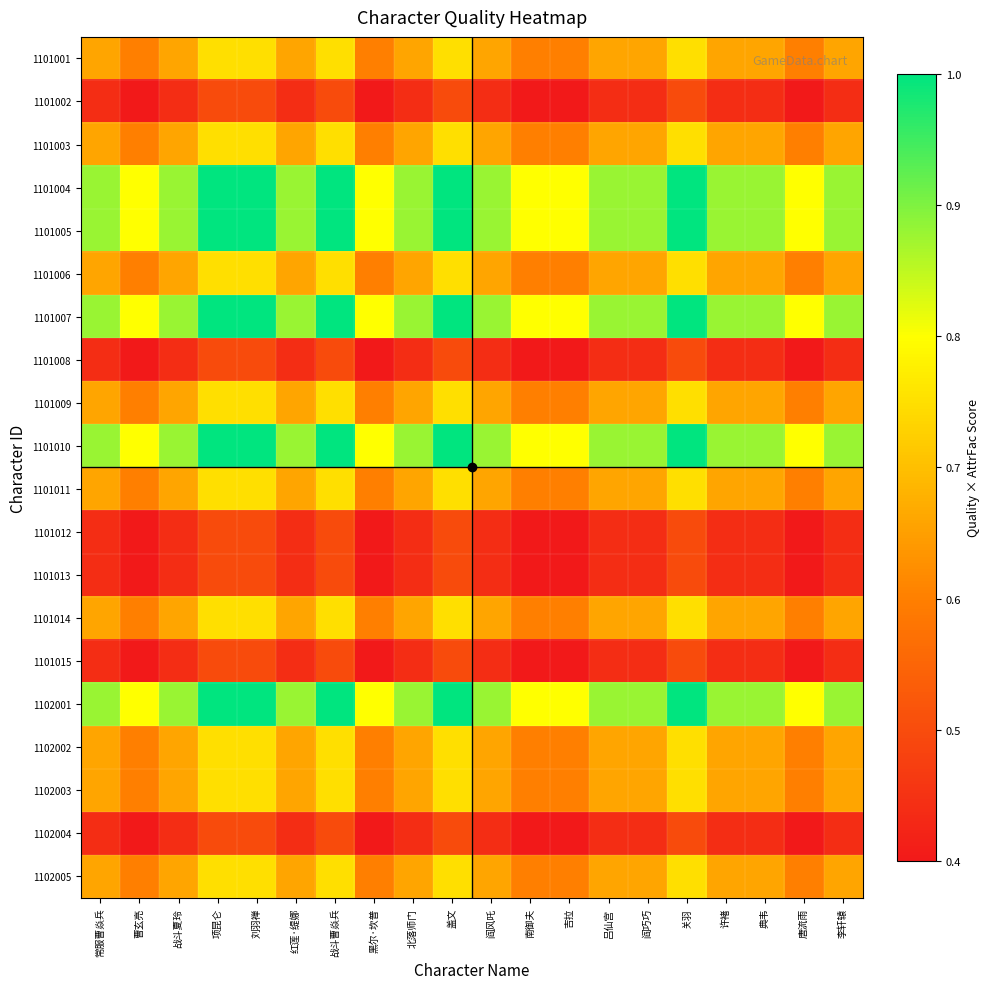

Count the number of categories in the chart.

20